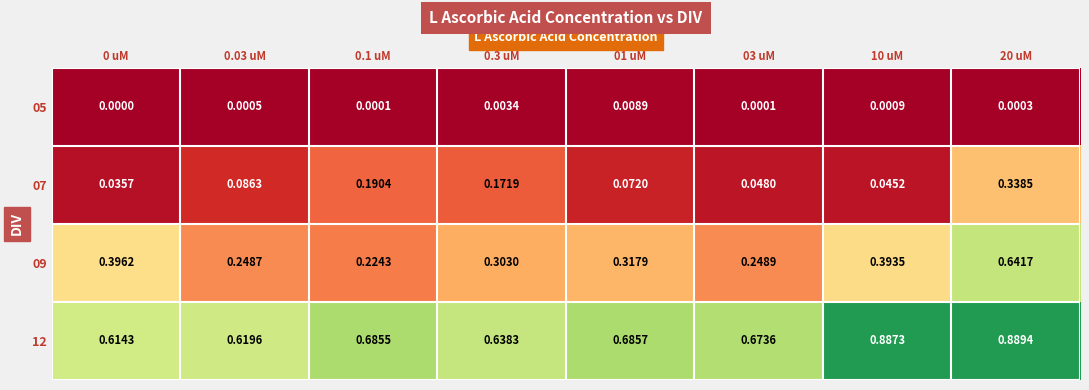

Rank the series at 0.3 uM from highest to lowest value.

12, 09, 07, 05